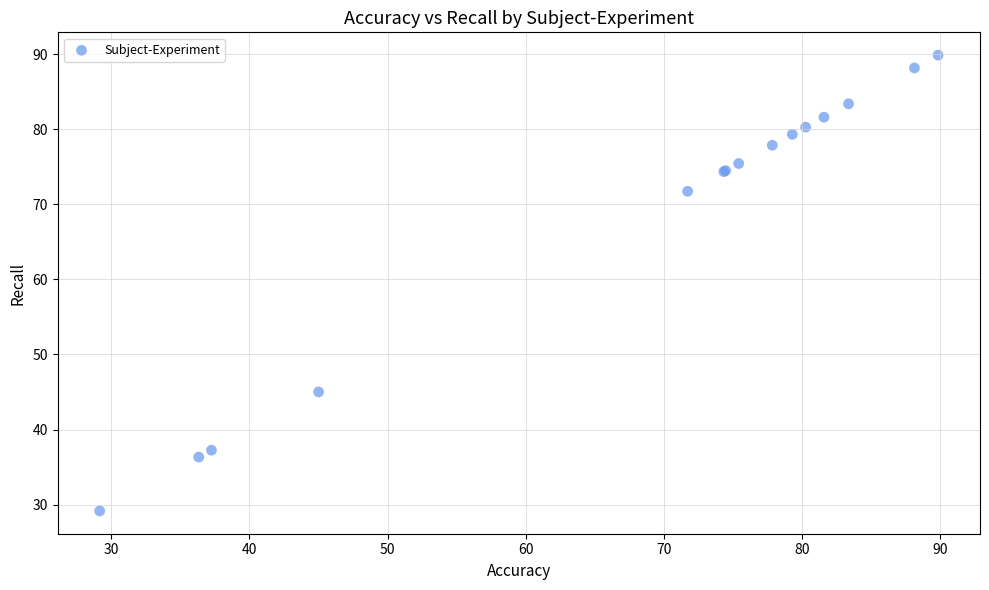

What Y value in the scatter plot is closest to 59?

71.7